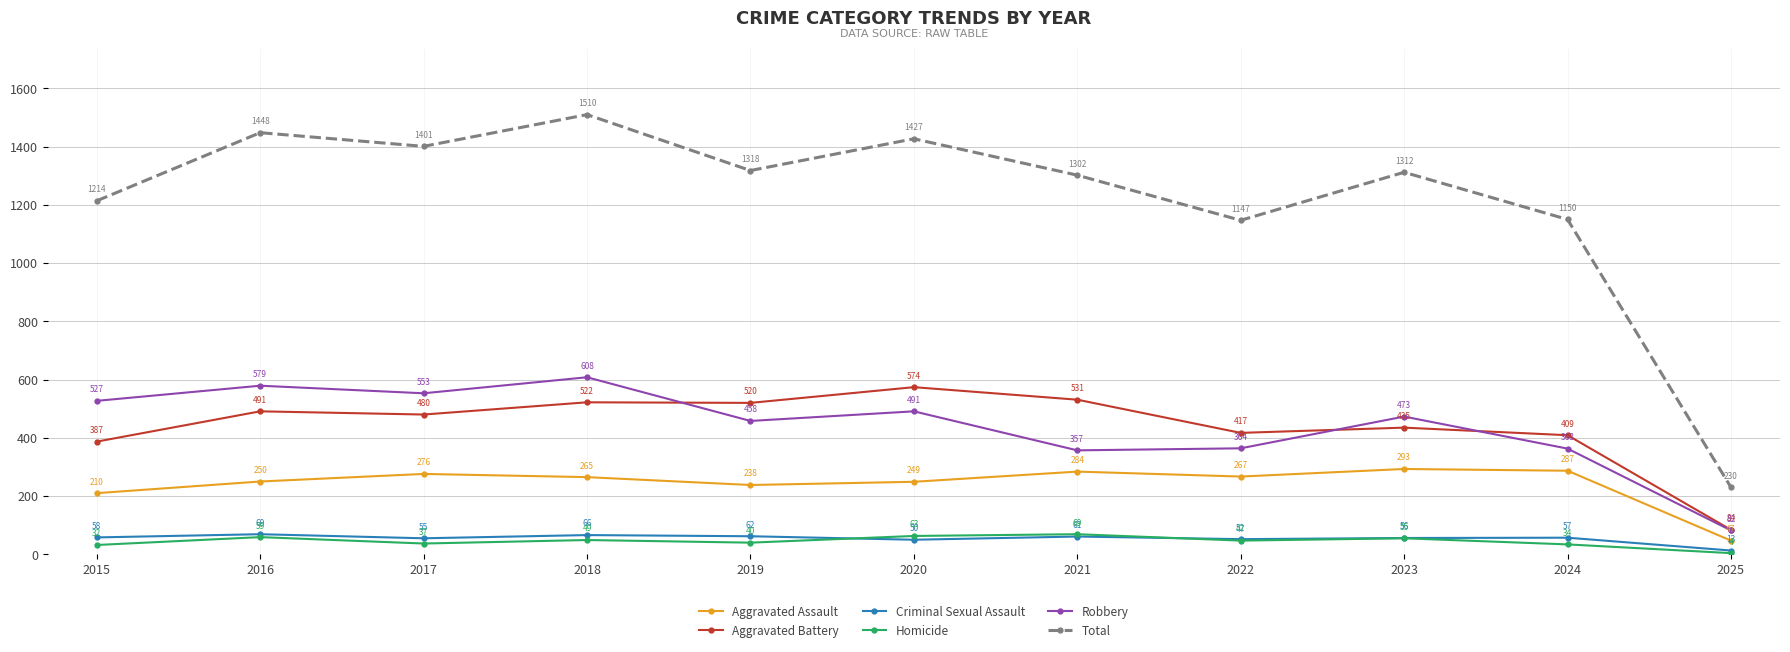

Which series has the widest spread of values?

Total